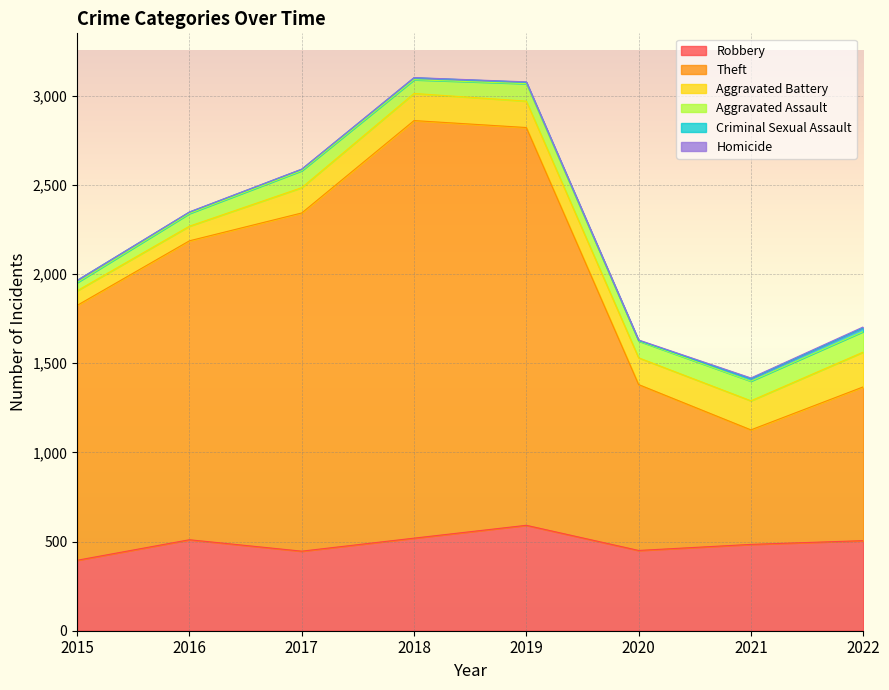

Reading left to right, list all the values displayed in this chart.

Robbery: 2015=395	2016=510	2017=446	2018=519	2019=591	2020=450	2021=484	2022=505
Theft: 2015=1429	2016=1676	2017=1896	2018=2341	2019=2230	2020=930	2021=642	2022=862
Aggravated Battery: 2015=82	2016=82	2017=142	2018=152	2019=148	2020=150	2021=163	2022=195
Aggravated Assault: 2015=46	2016=71	2017=95	2018=77	2019=98	2020=94	2021=110	2022=115
Criminal Sexual Assault: 2015=12	2016=8	2017=8	2018=11	2019=8	2020=3	2021=14	2022=21
Homicide: 2015=0	2016=1	2017=1	2018=1	2019=2	2020=3	2021=4	2022=5